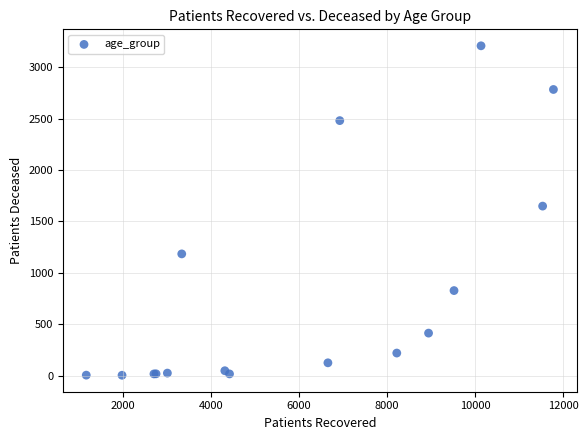

What Y value in the scatter plot is closest to 1606?

1649